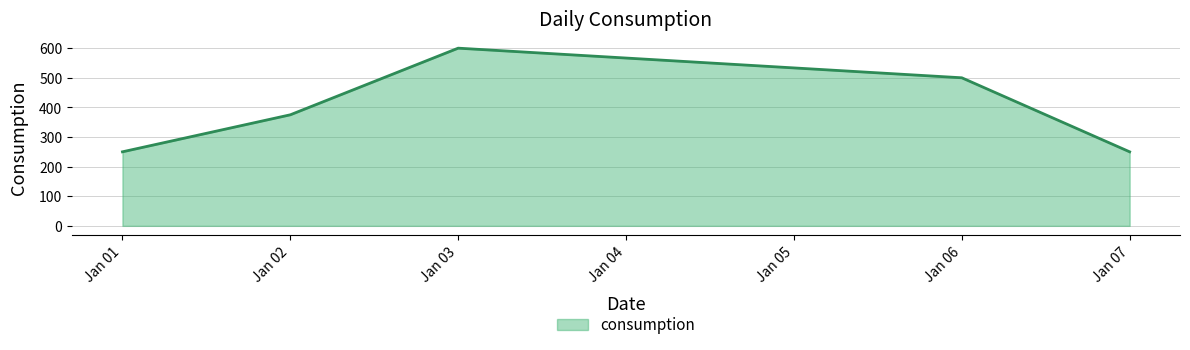

Reading left to right, list all the values displayed in this chart.

250	375	600	500	250